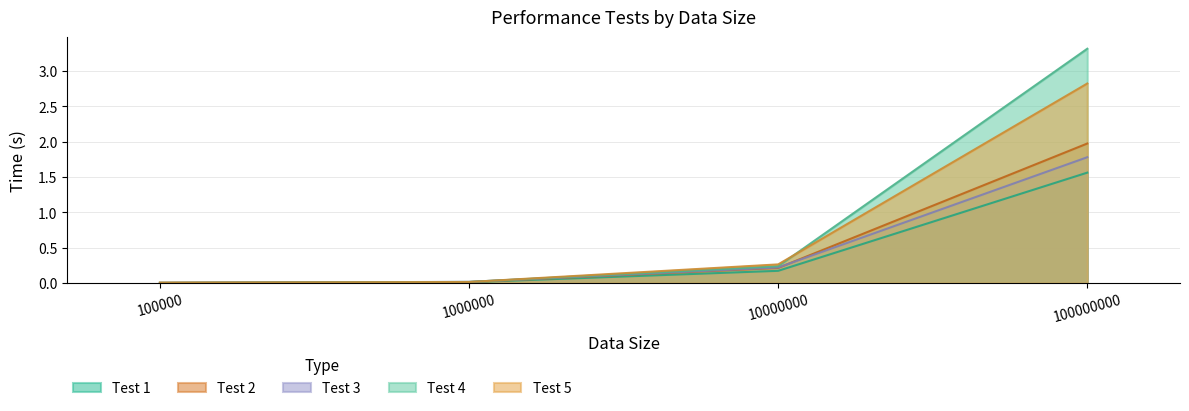

Which category has the highest value across all series?

100000000